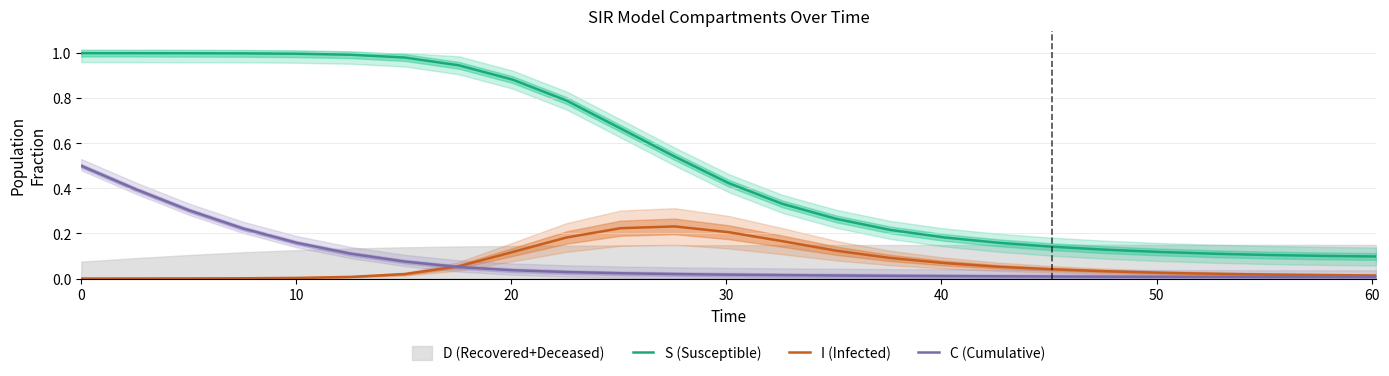

What is the value of the I (Infected) point at the 9th from the left?

0.1